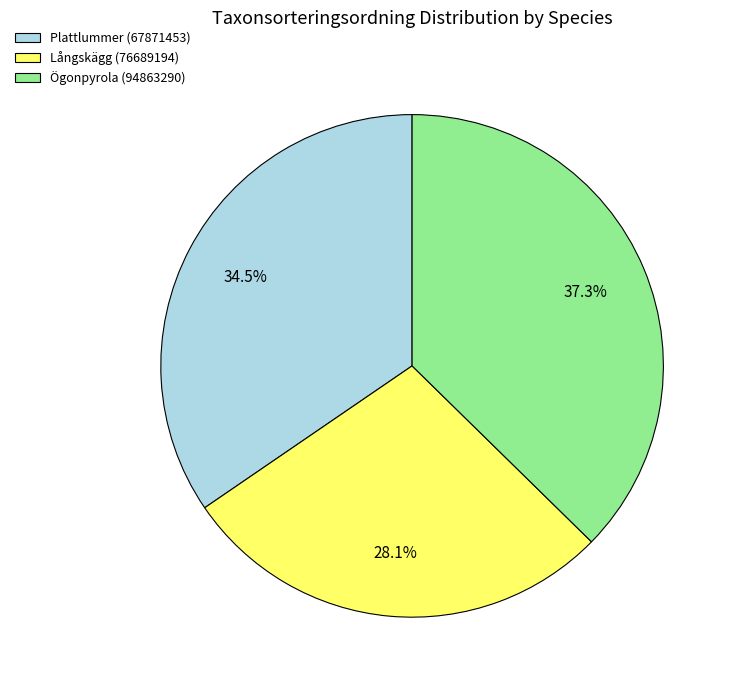

Which category has the biggest portion of the pie?

Ögonpyrola (94863290)